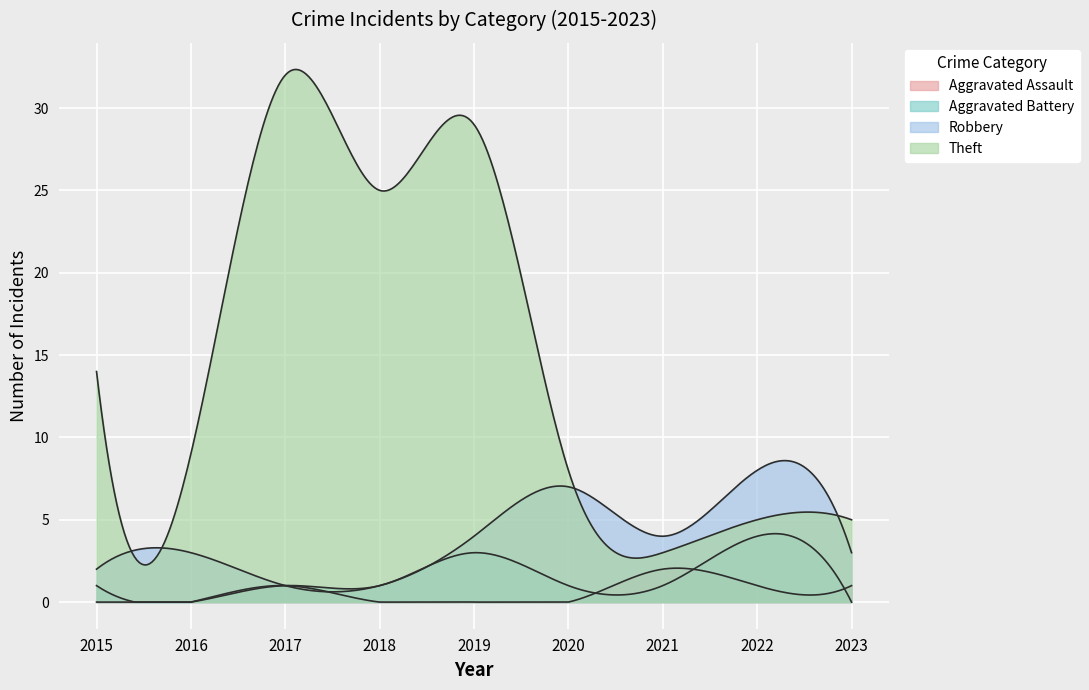

How many lines are shown in the chart?

4